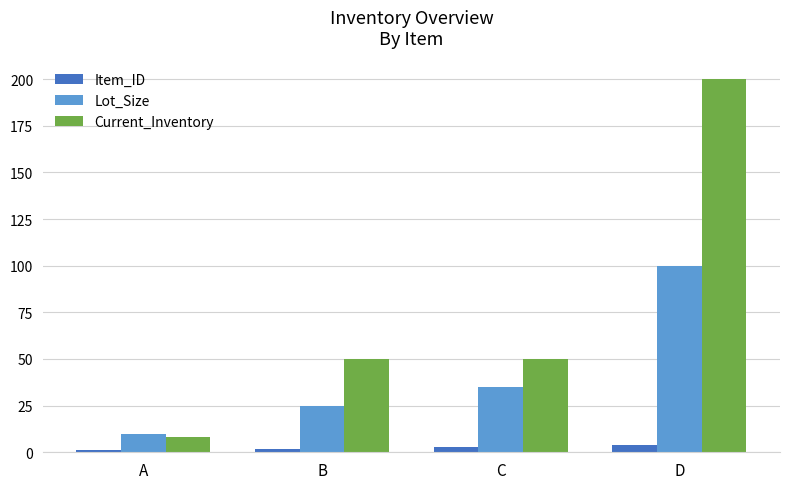

At how many categories does at least one series exceed 169?

1